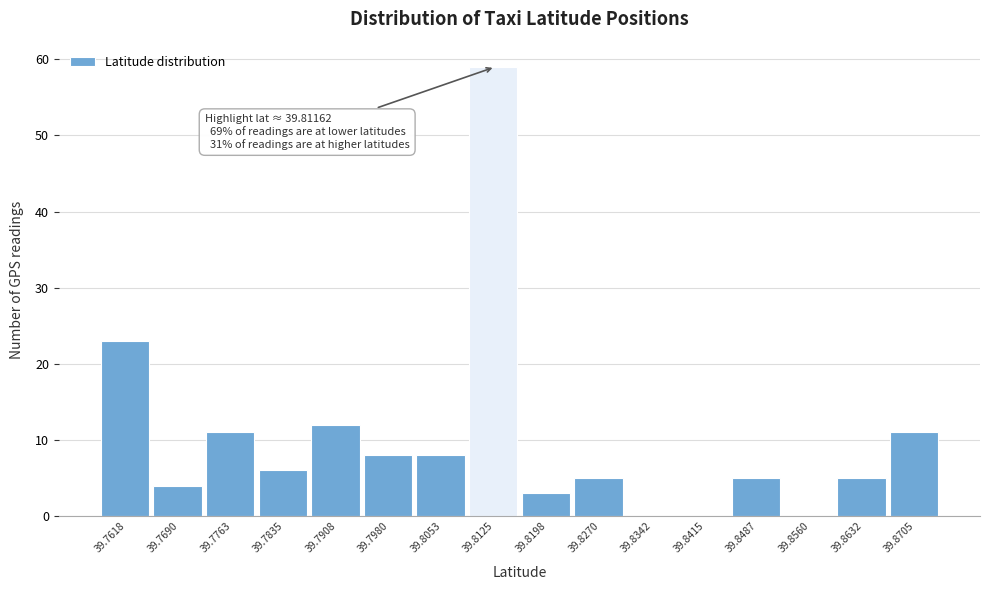

Over which range of the x-axis is the bar tallest?

39.809 to 39.816